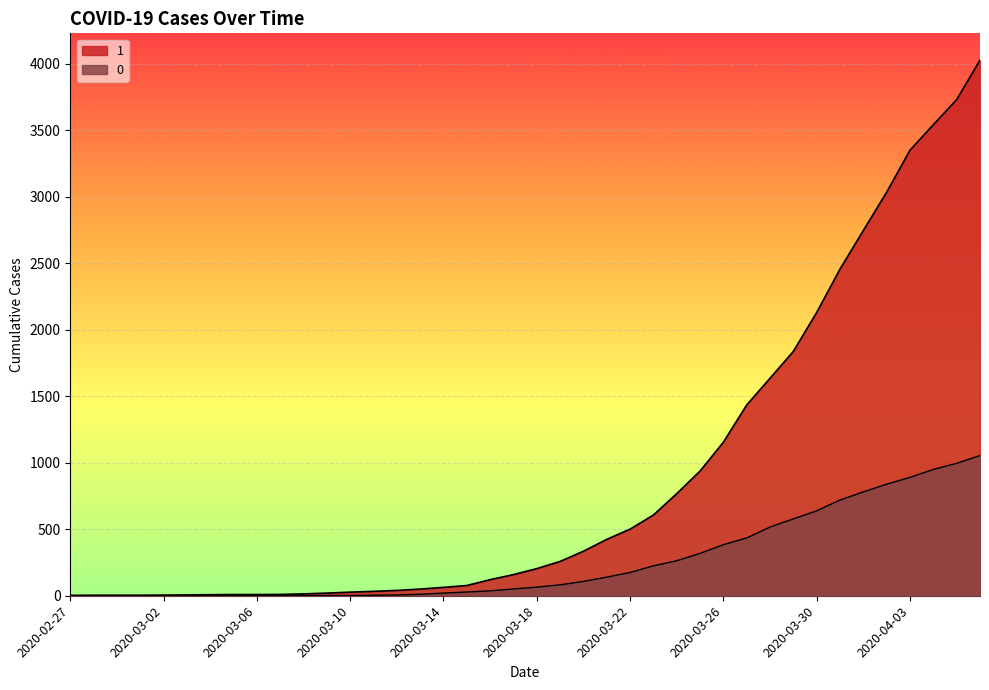

Which series has the largest range (max minus min)?

1